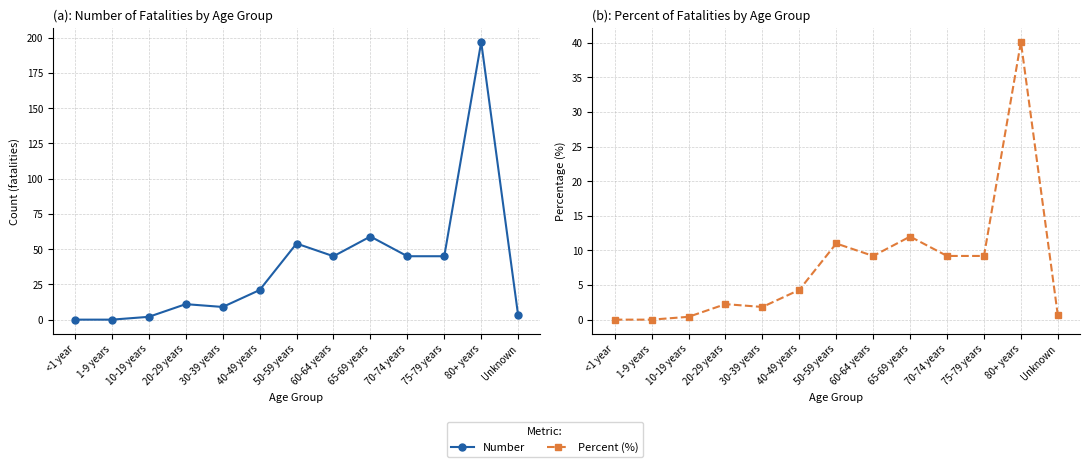

What is the label of the 9th point from the right?

30-39 years